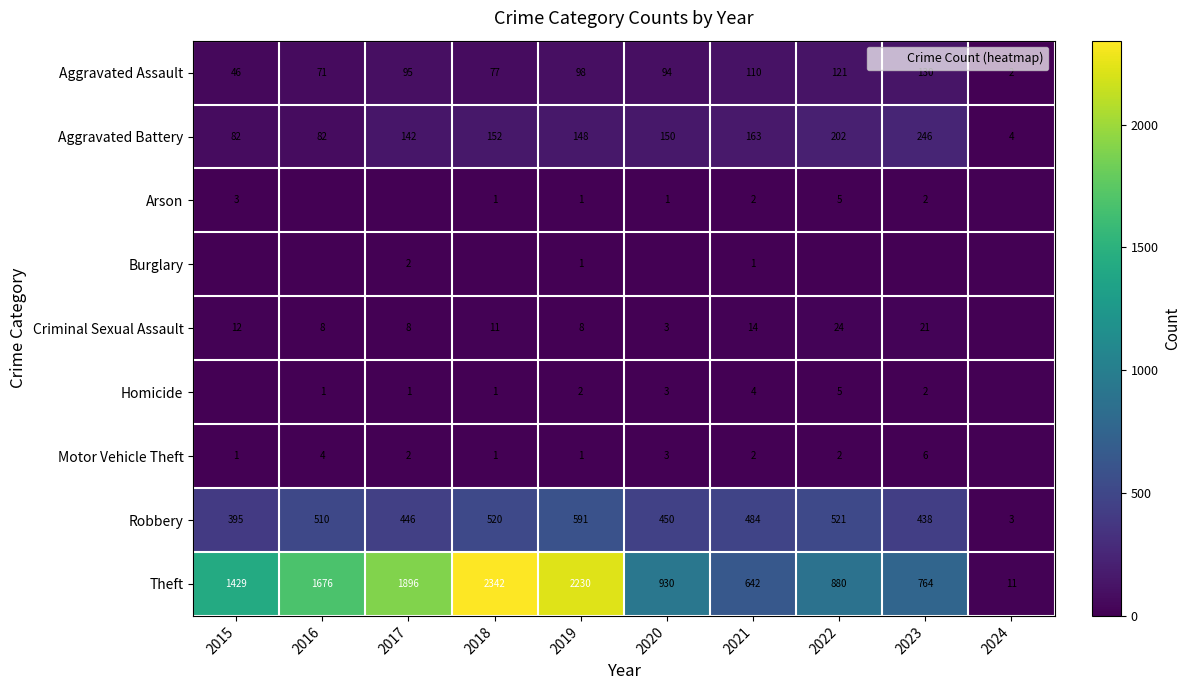

What is the difference between the second highest and minimum values in the Homicide series?

4